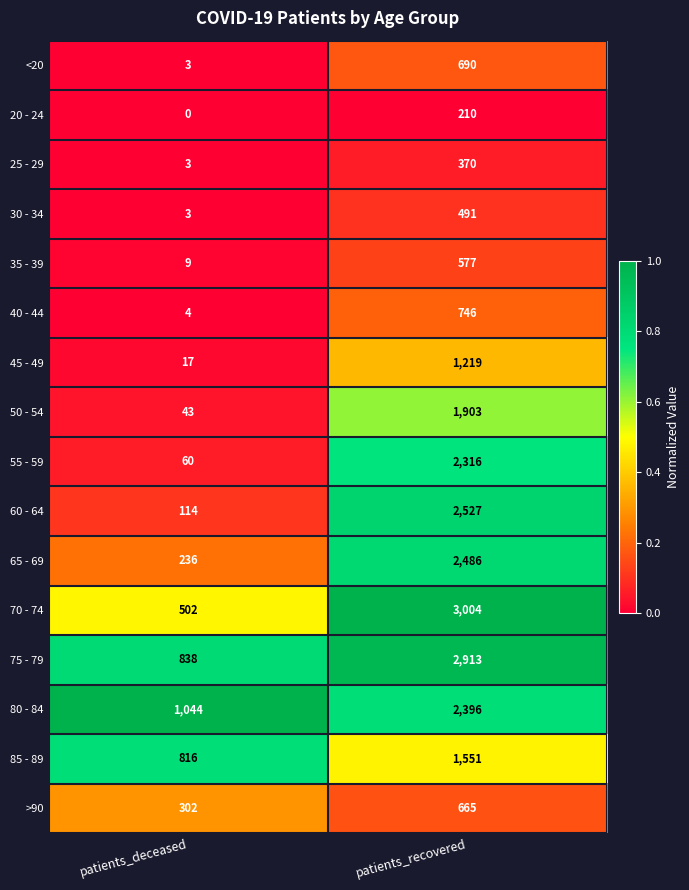

How many data points does each series have?

2